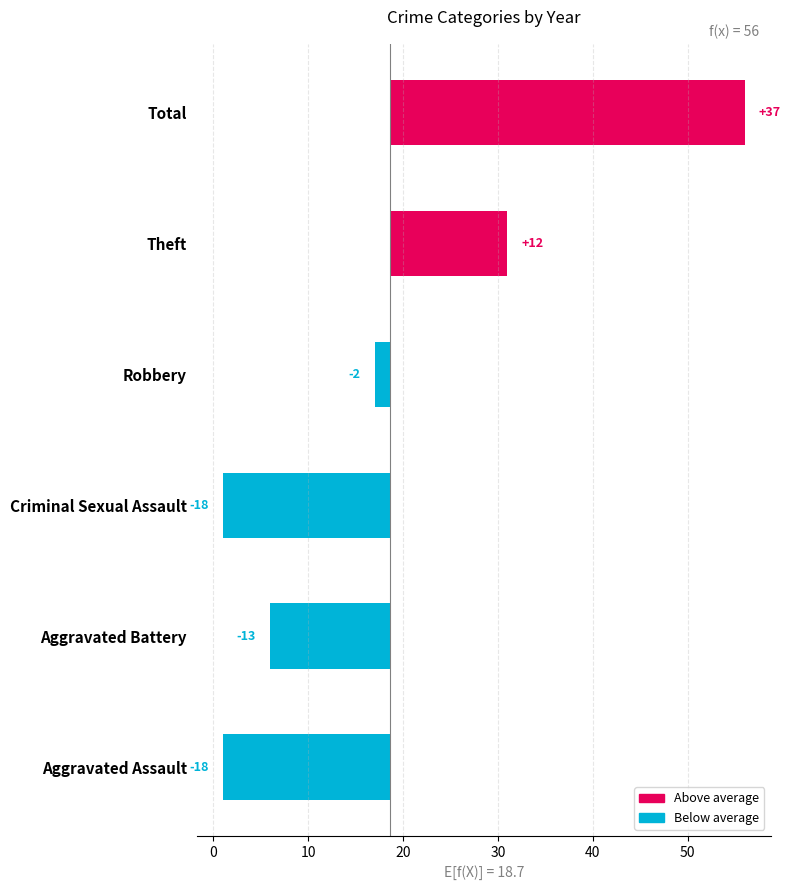

The chart shows a value of -12.7 at Aggravated Battery. True or false?

True